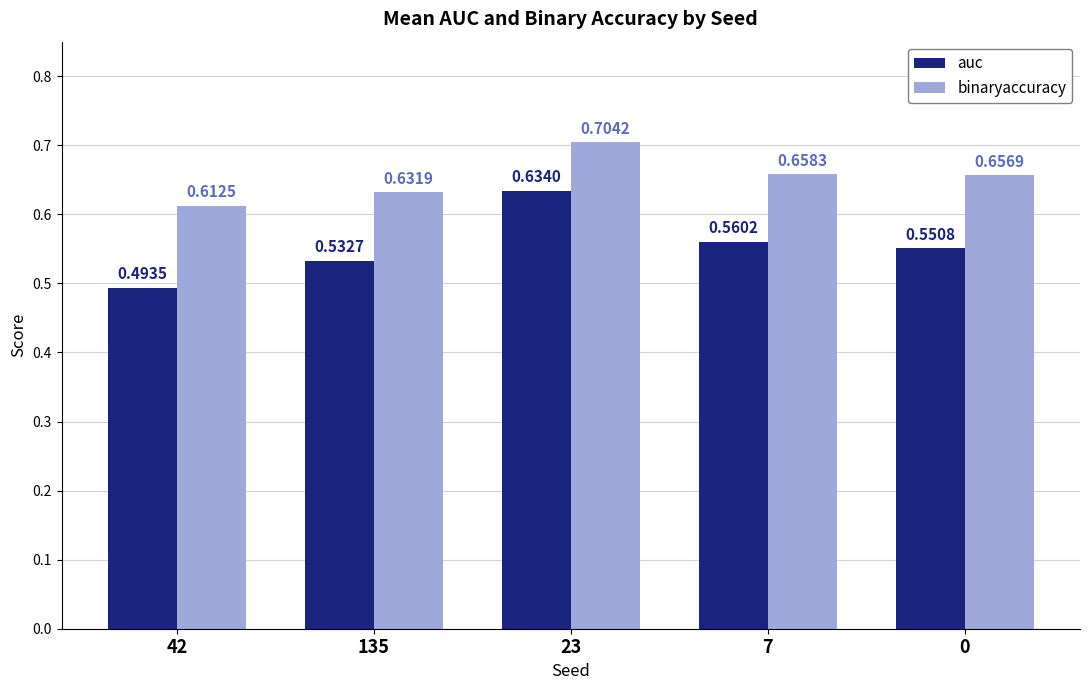

What position from the left is 7?

4